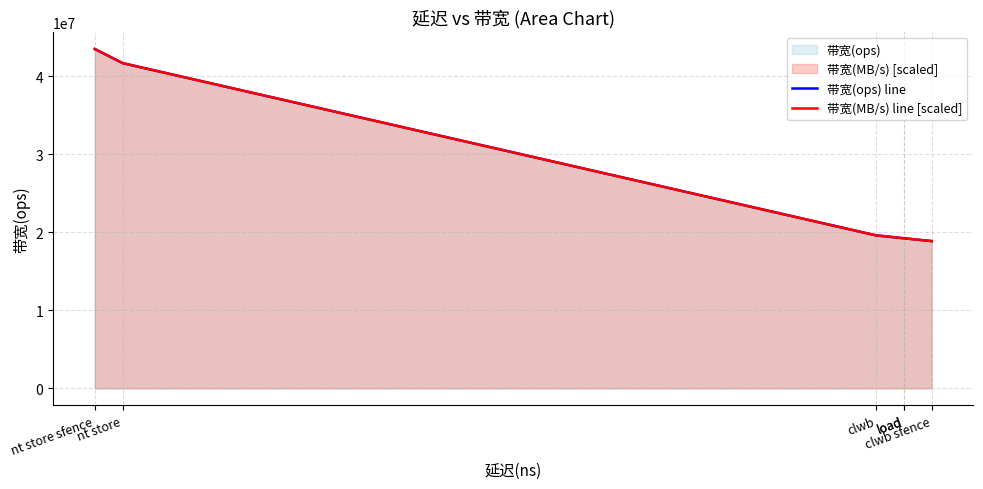

True or false: 带宽(MB/s) line [scaled] and 带宽(ops) line intersect in this chart.

False